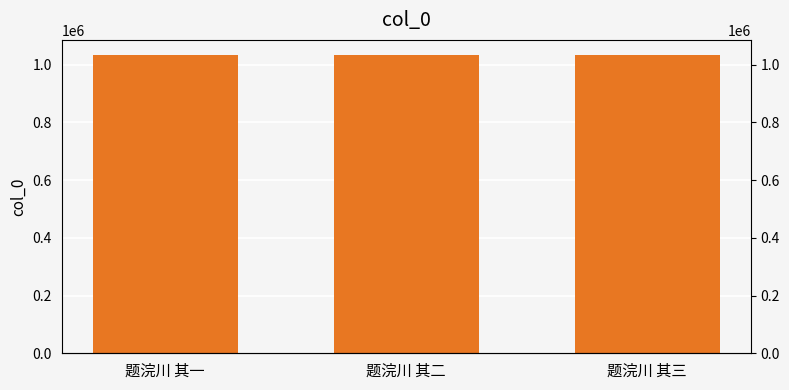

What is the sum of all values?

3102518